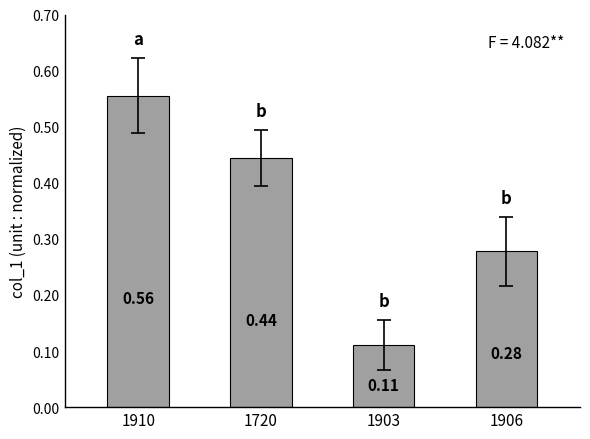

List the labels in order of value, largest first.

1910, 1720, 1906, 1903